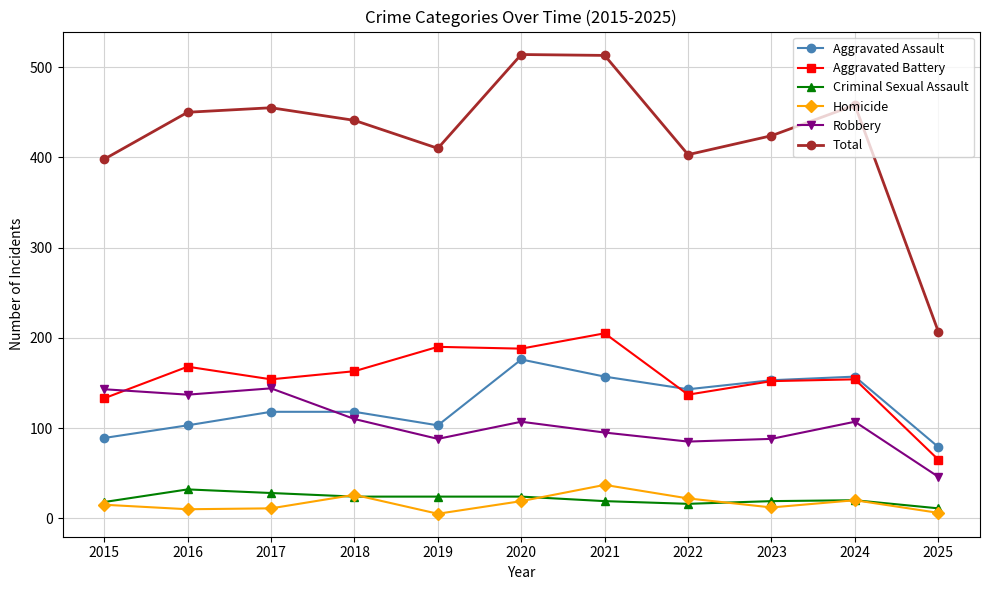

True or false: Total and Aggravated Battery cross at least once.

False